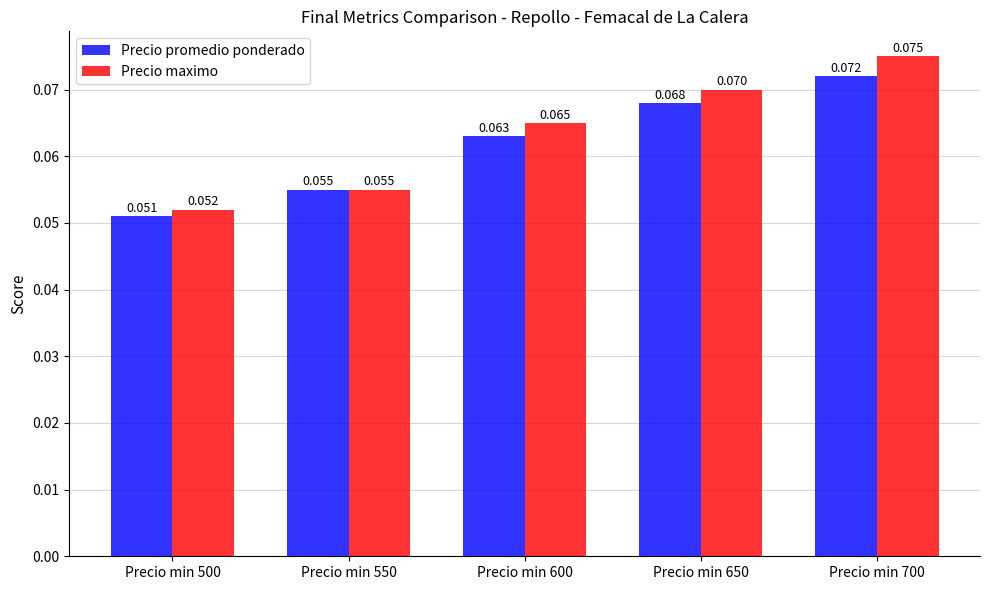

Which series has the widest spread of values?

Precio maximo